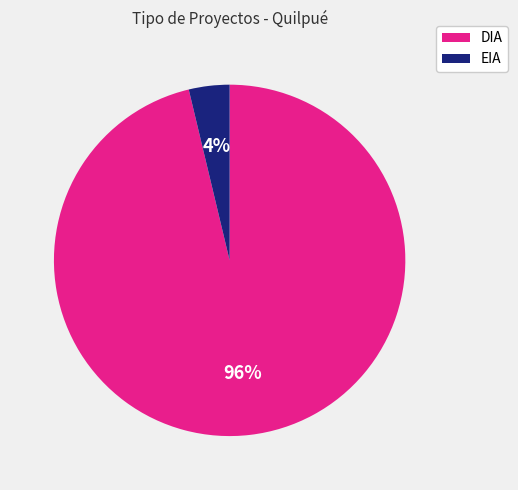

Combined, do EIA and DIA account for over 50%?

Yes